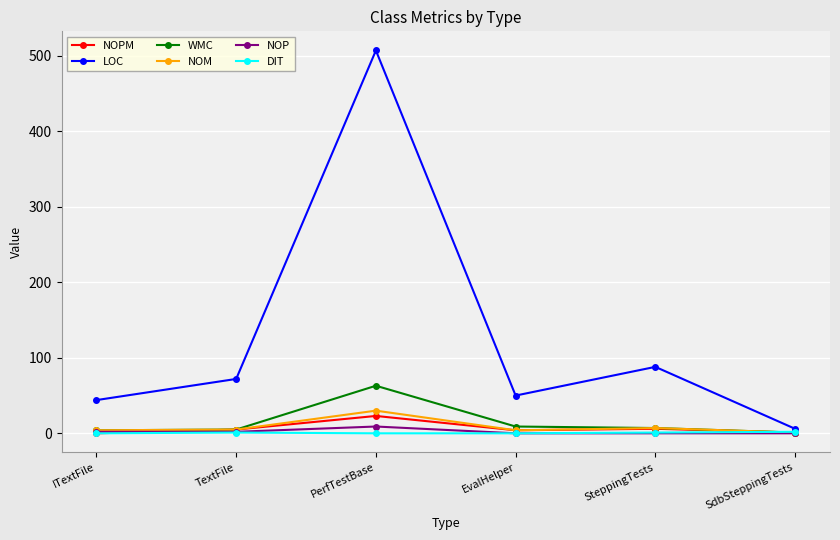

What are all the series names shown in the legend?

NOPM, LOC, WMC, NOM, NOP, DIT